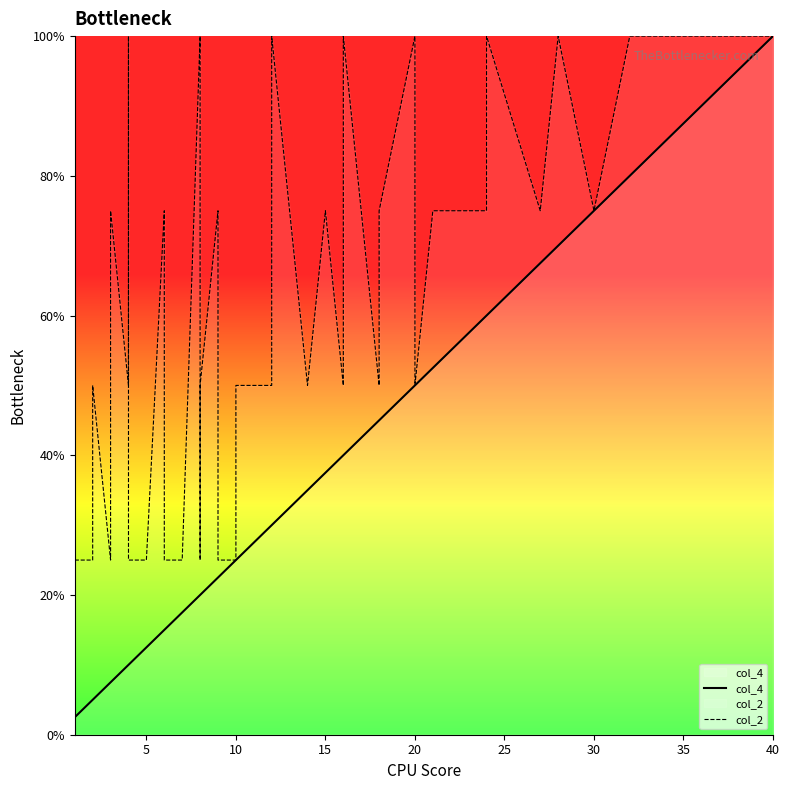

Where is col_2 nearest to the value 62?

10